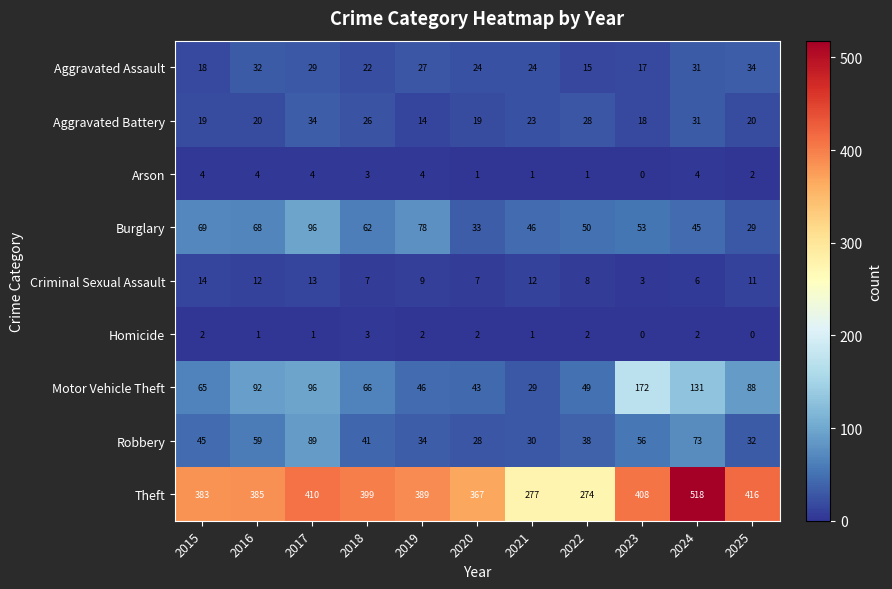

How many distinct data groups are displayed?

9